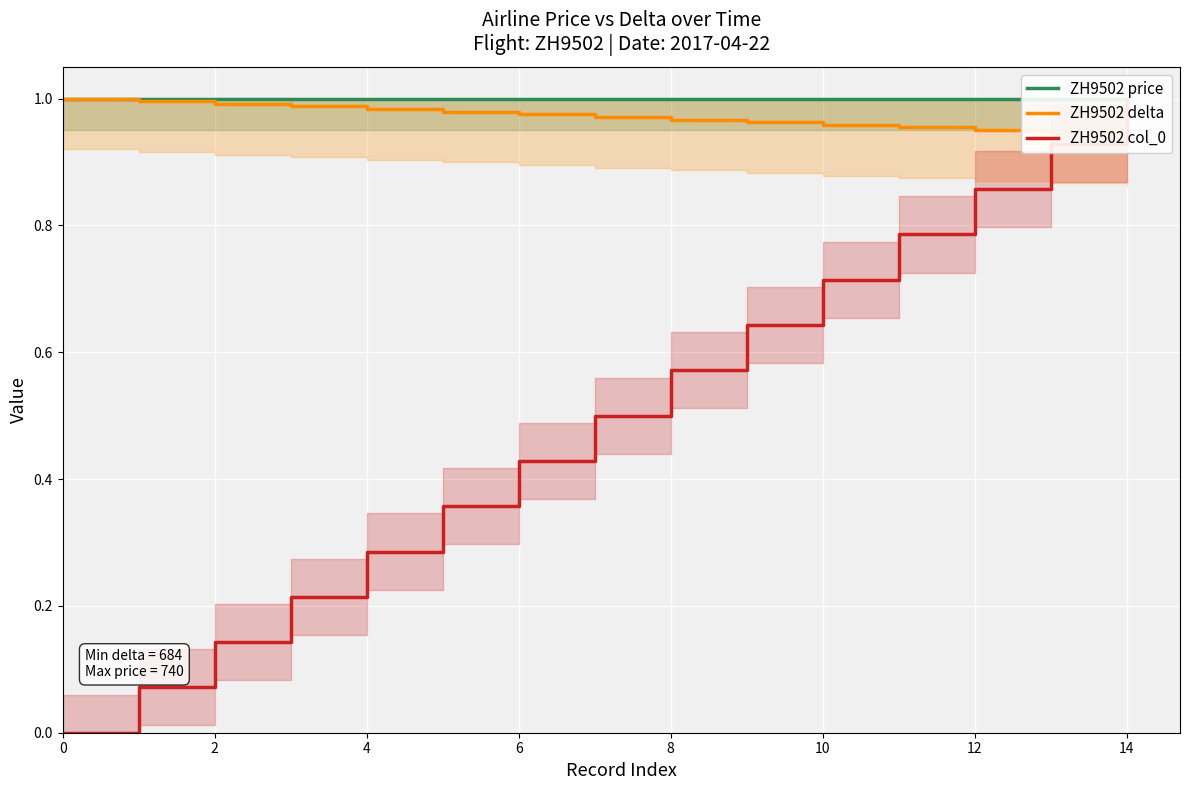

What is the label of the 12th point from the left?

11